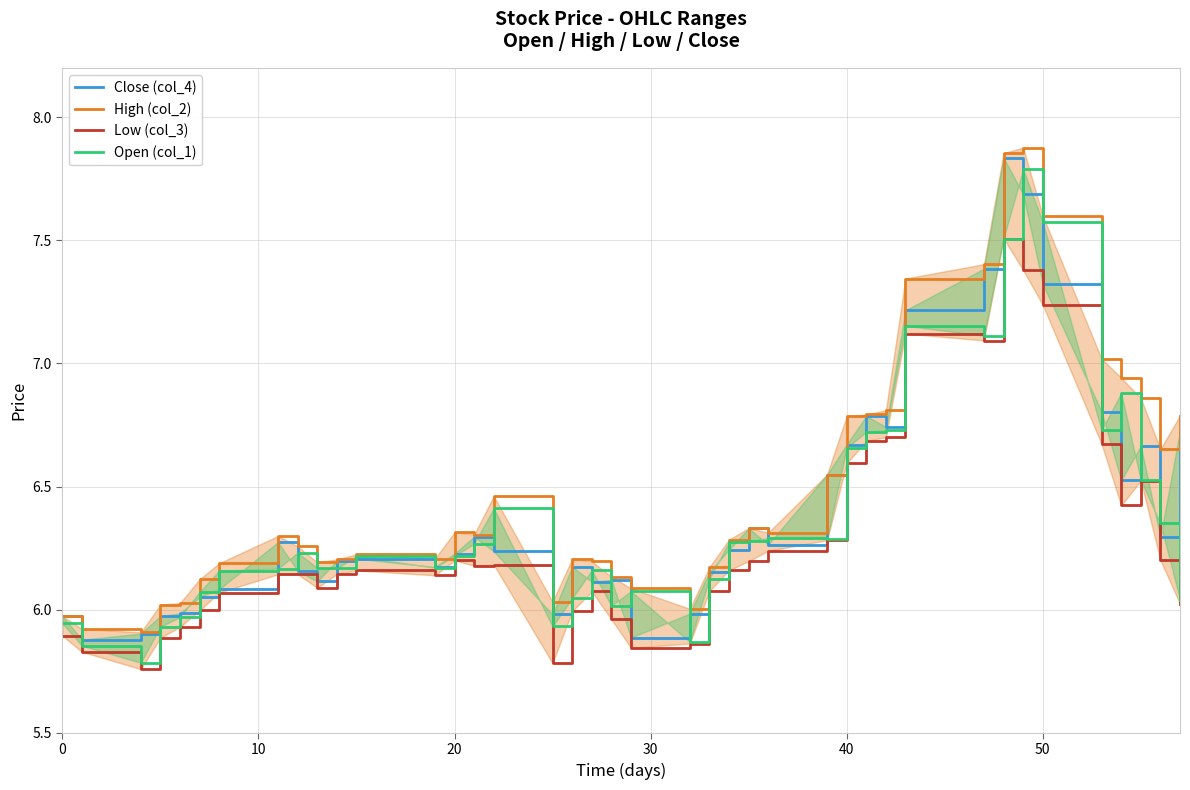

What is the difference between the maximum and minimum values in the Close (col_4) series?

2.0